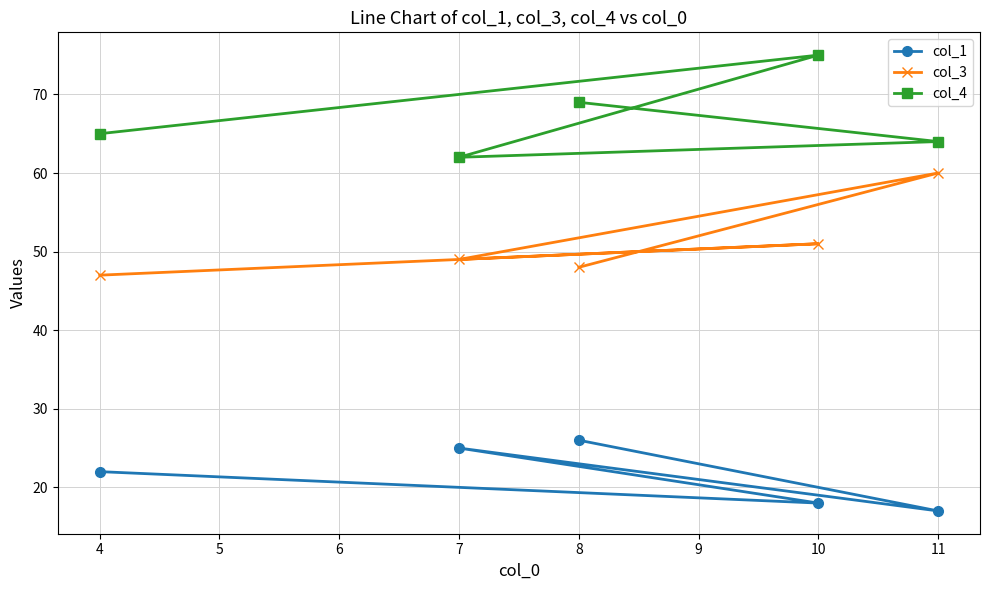

What is the average value of the col_1 series?

22